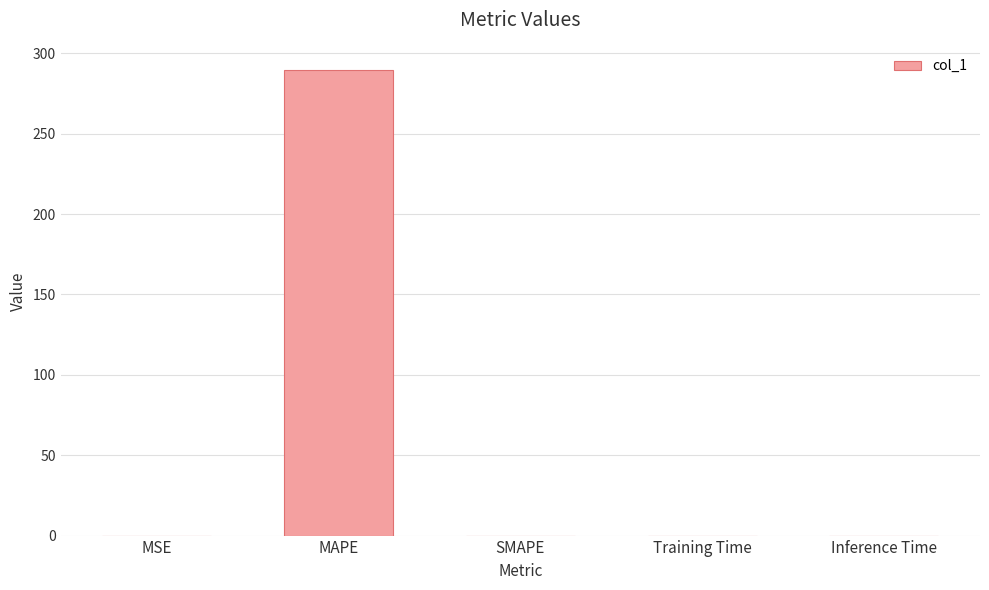

The value at Training Time is 0.0. True or false?

True